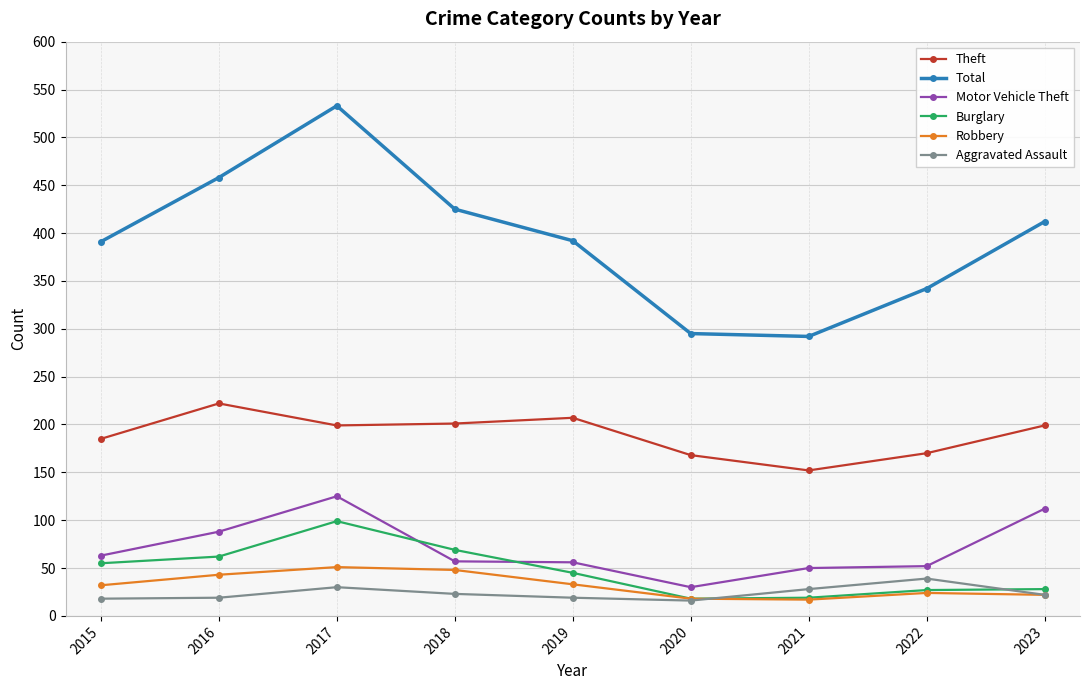

True or false: Burglary and Theft intersect in this chart.

False